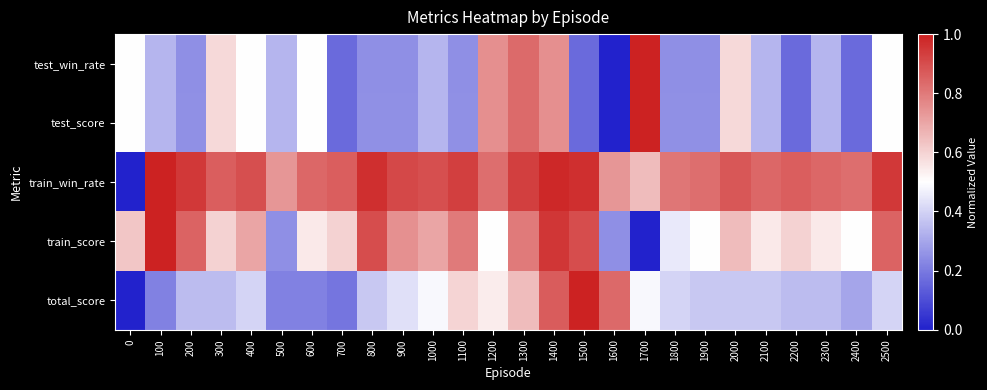

What is the total value across all series at 1500?

3.2